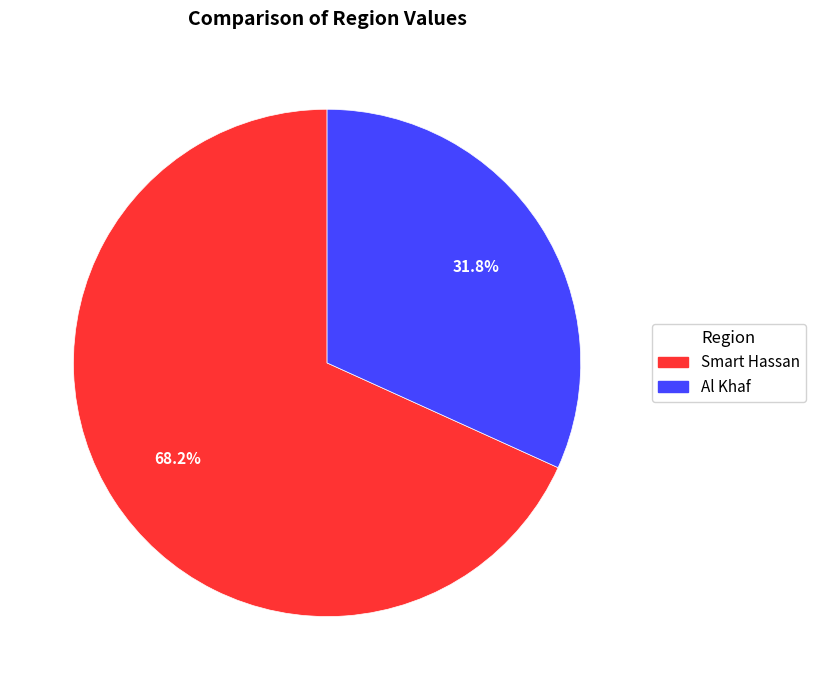

Does Al Khaf account for over 50% of the chart?

No